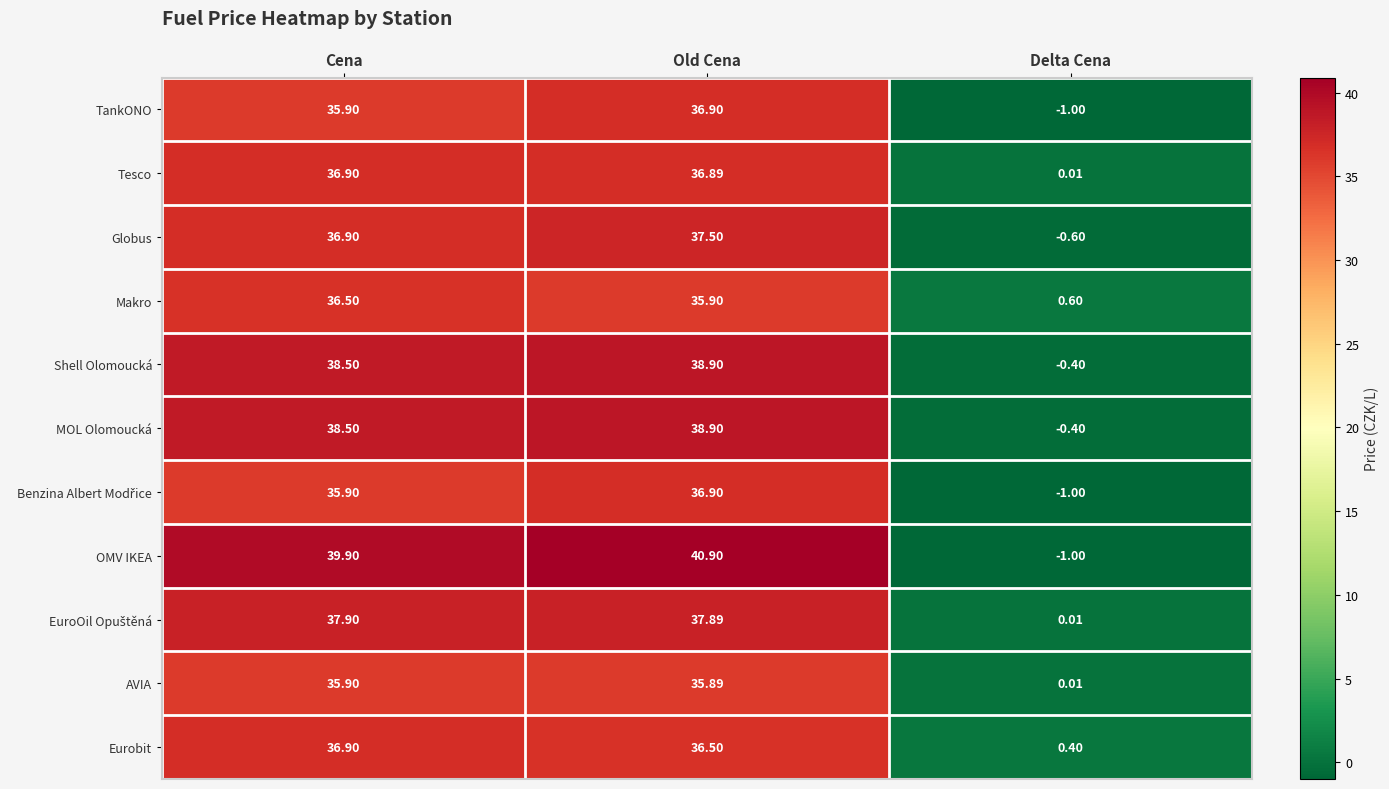

At which label is Tesco closest to 18?

Delta Cena